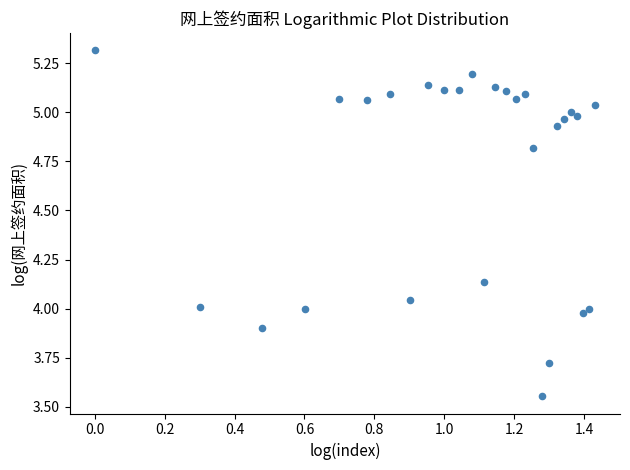

What is the range of X values (max minus min)?

1.4